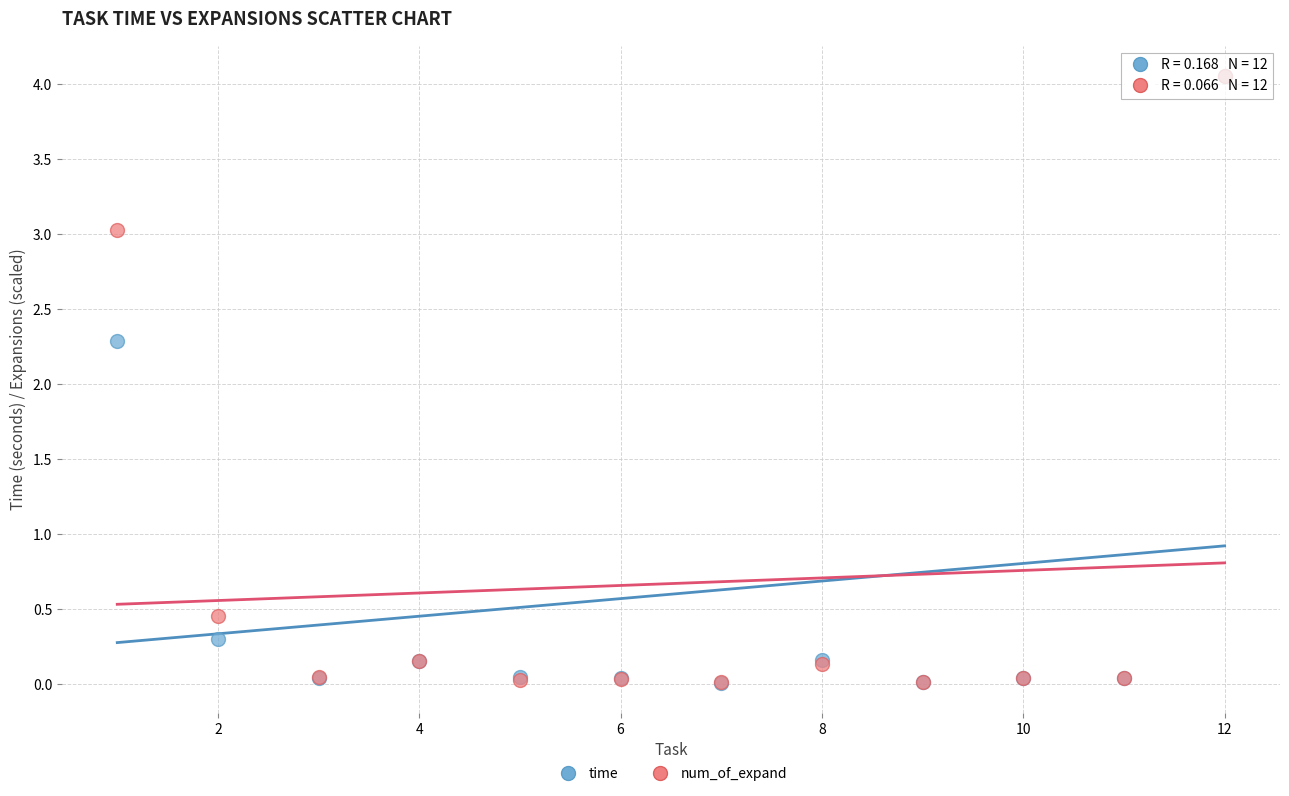

Across all series, what Y value is closest to 2?

2.3